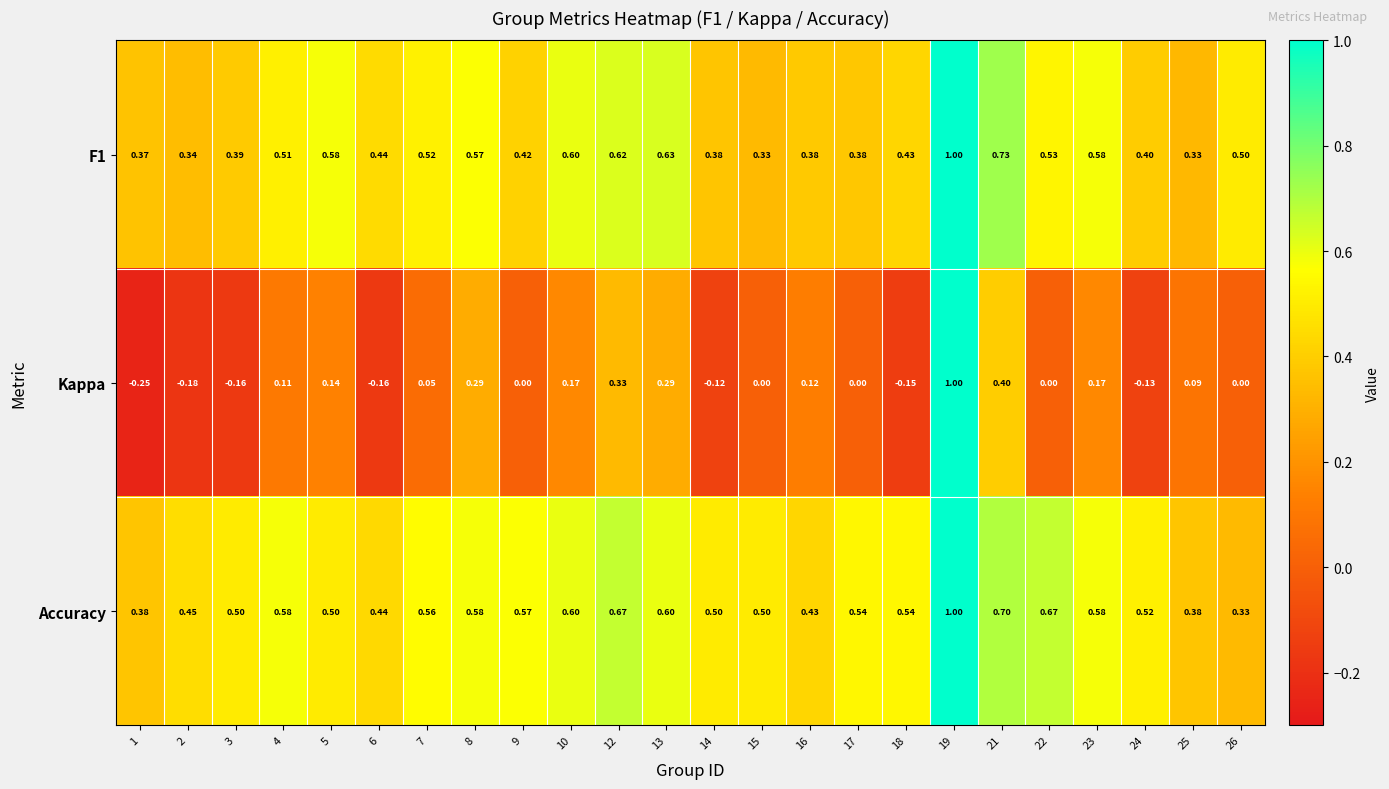

Which series has the largest total across all categories?

Accuracy